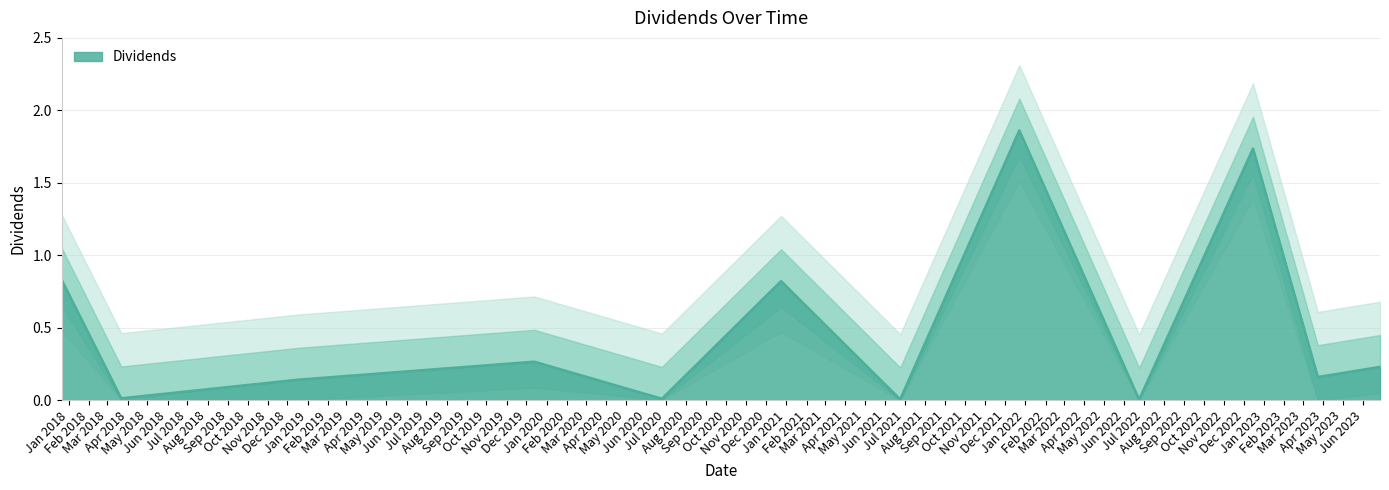

What is the change in value from 2017-12-21 to 2023-03-24?

-0.7